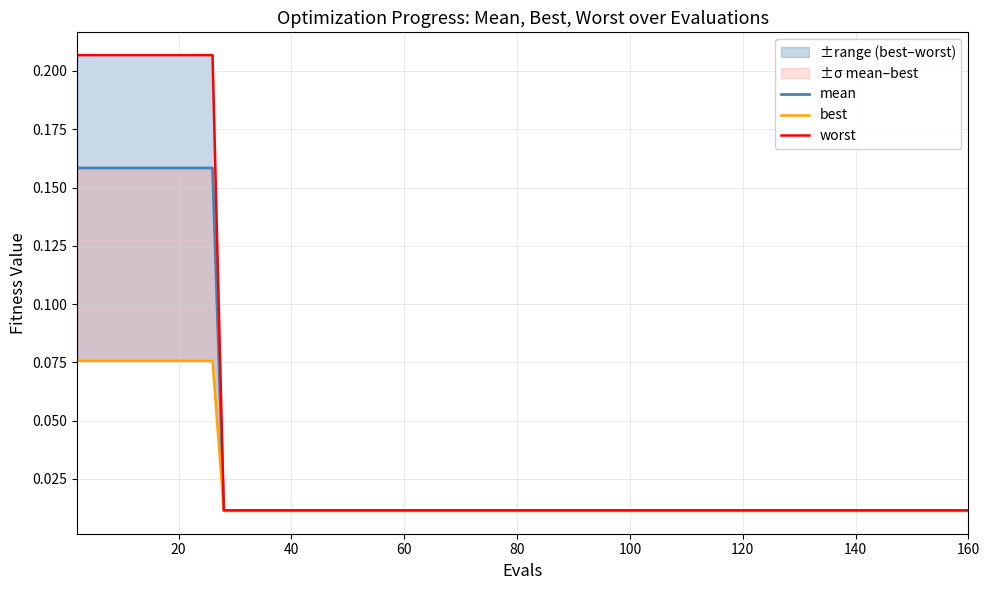

What is the highest value of the worst series?

0.2